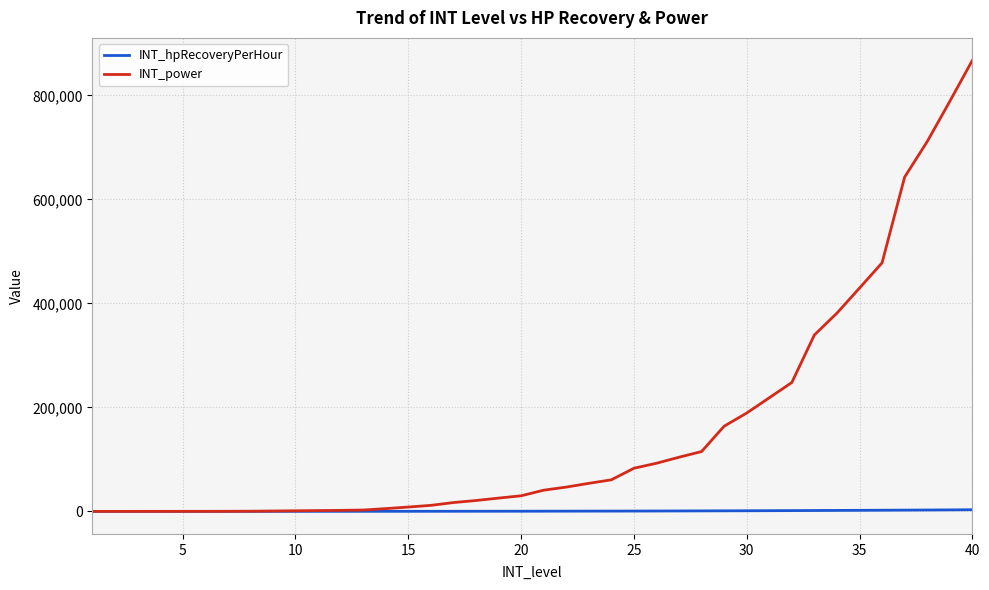

List the series in order of their peak value, highest first.

INT_power, INT_hpRecoveryPerHour